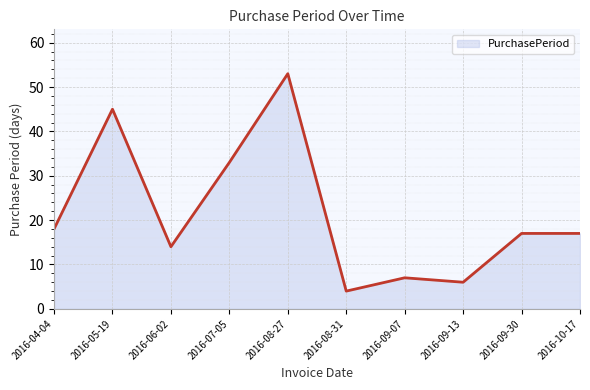

What is the smallest value displayed?

4